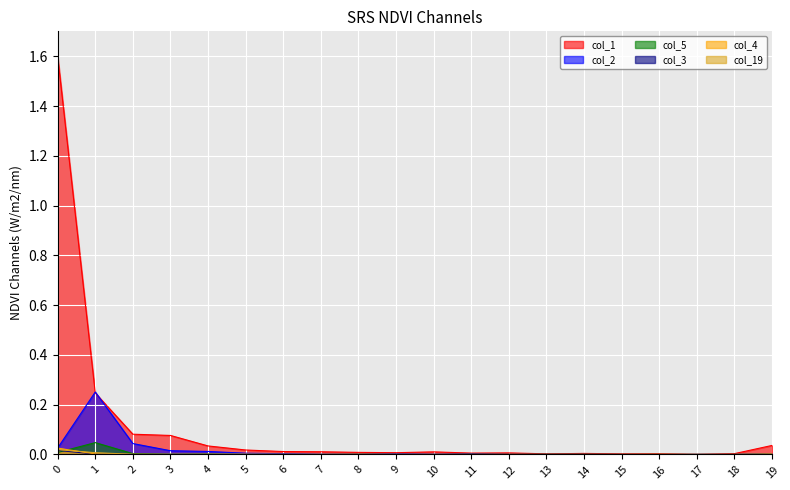

Between 5 and 6, which series saw the biggest shift?

col_1